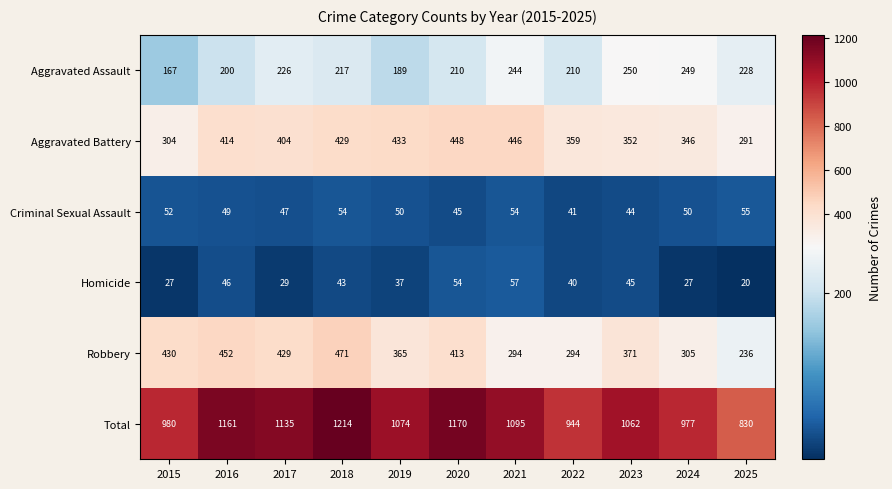

What is the smallest value displayed?

20